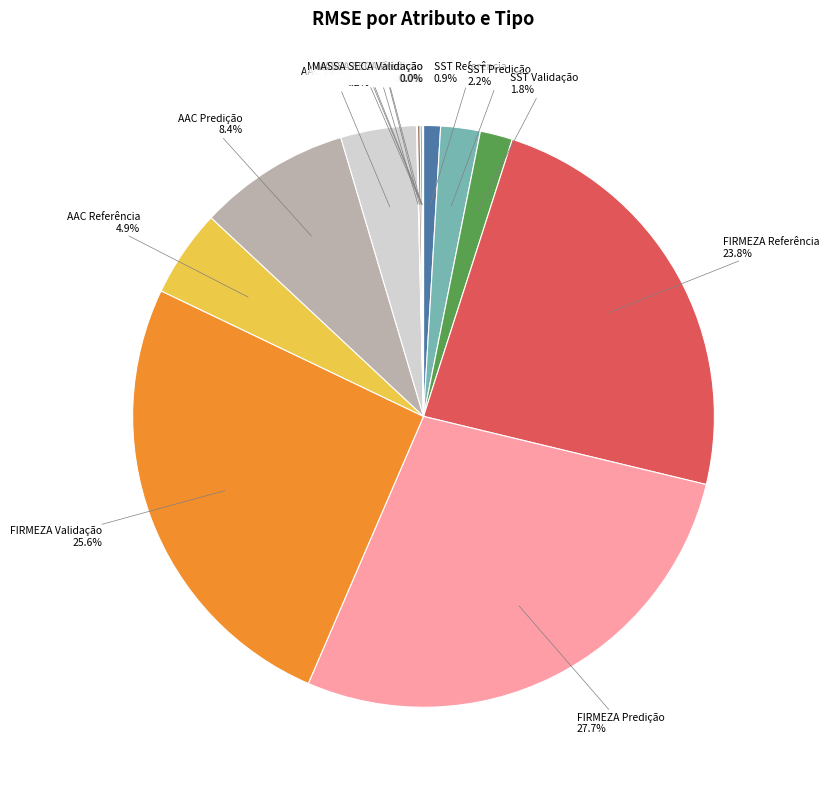

Does AAC Referência account for over 50% of the chart?

No